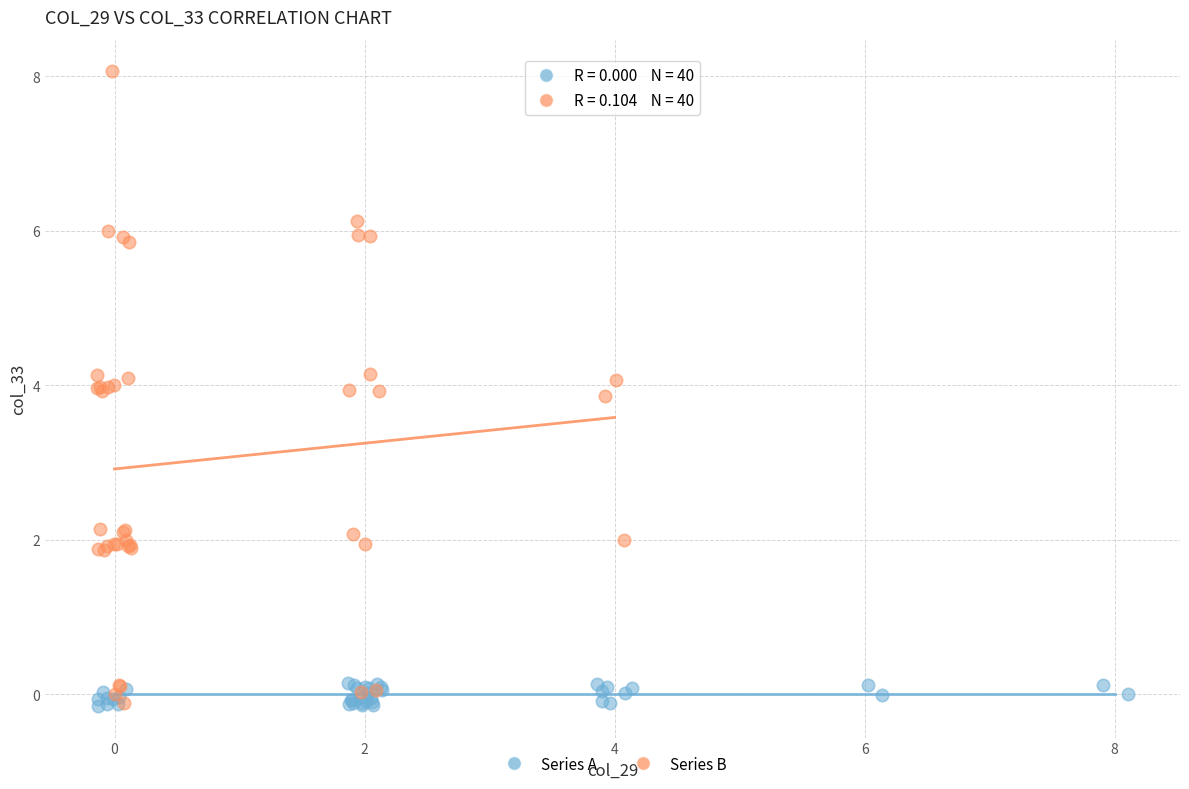

Which series reaches the maximum Y coordinate?

Series B